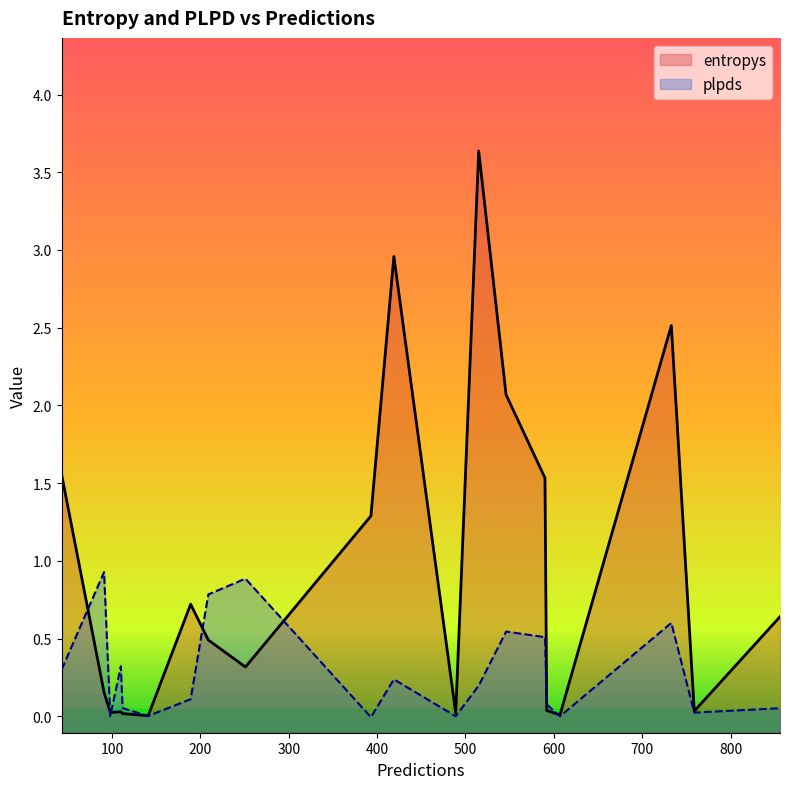

What is the average value of the plpds series?

0.3